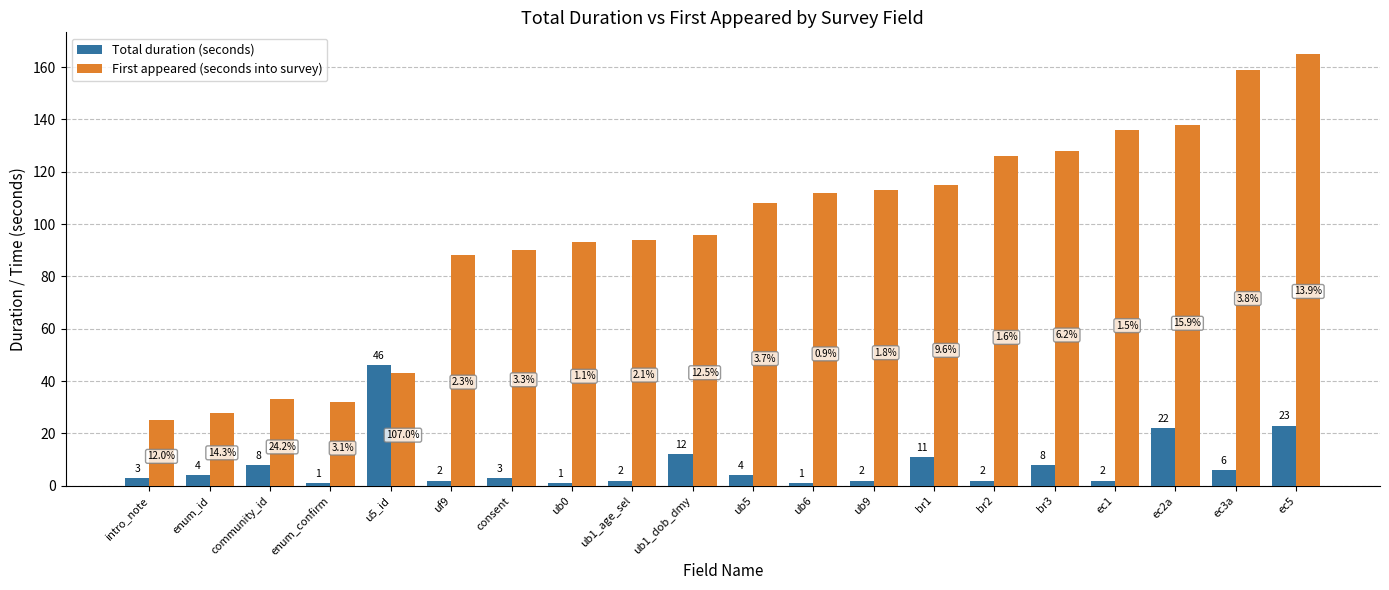

What is the lowest value of the First appeared (seconds into survey) series?

25